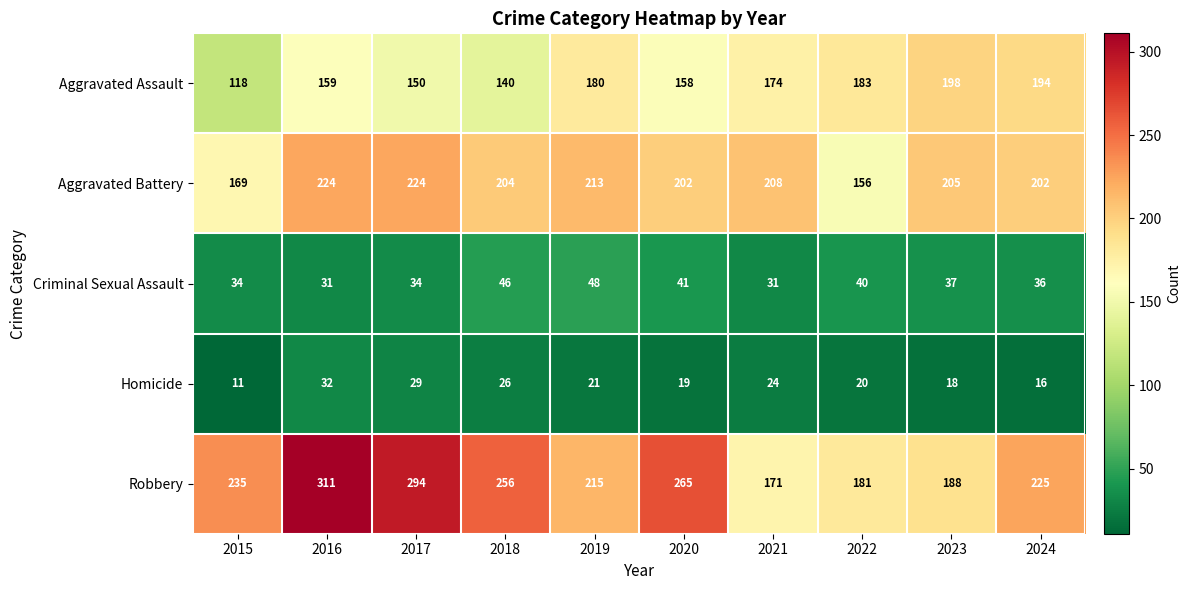

Rank the categories by Robbery value from highest to lowest.

2016, 2017, 2020, 2018, 2015, 2024, 2019, 2023, 2022, 2021